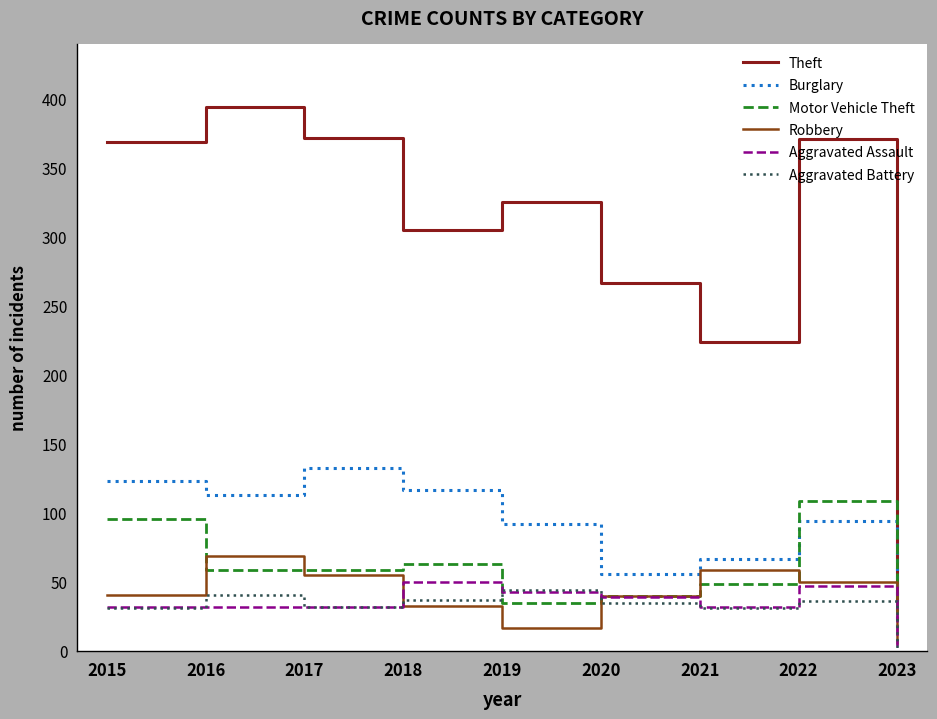

At how many categories does at least one series exceed 193?

8